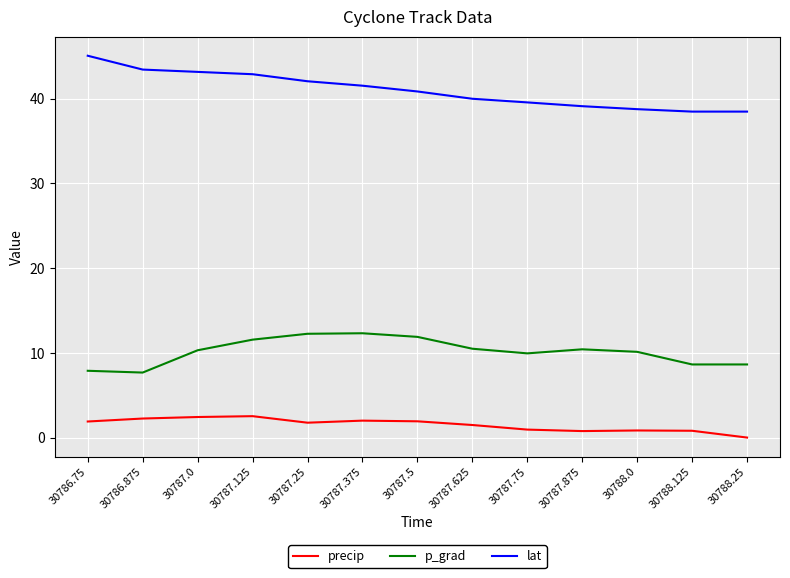

What is the spread (max minus min) of values at 30787.125?

40.4